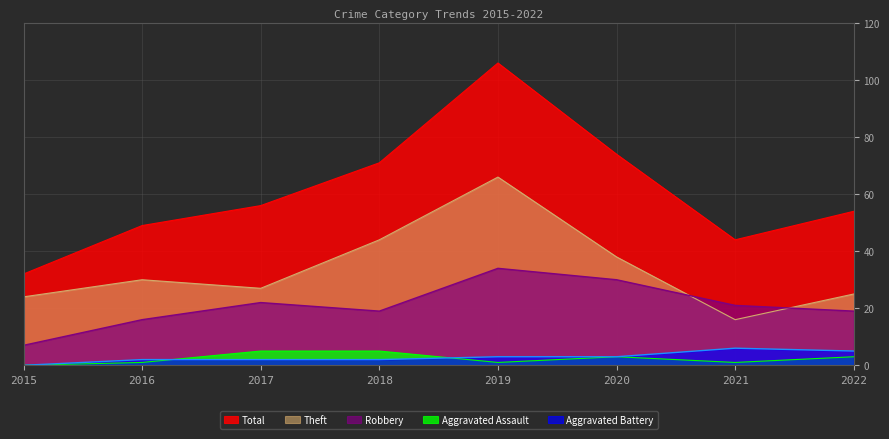

How many lines are shown in the chart?

5